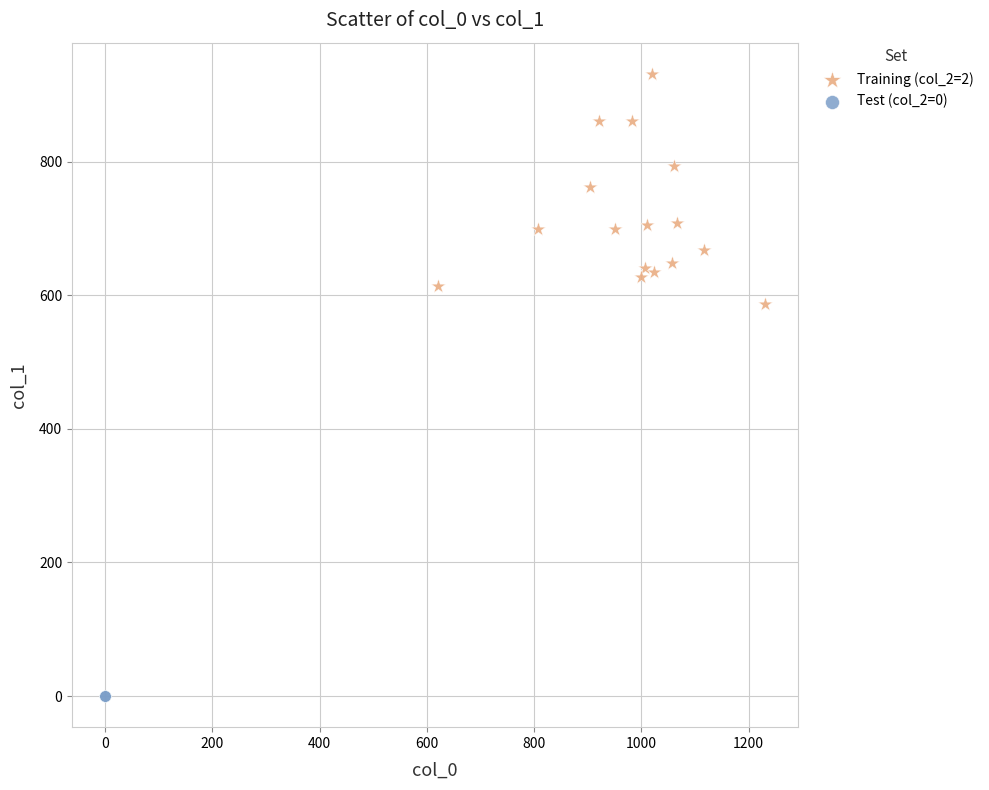

What are all the series names shown in the legend?

Training (col_2=2), Test (col_2=0)